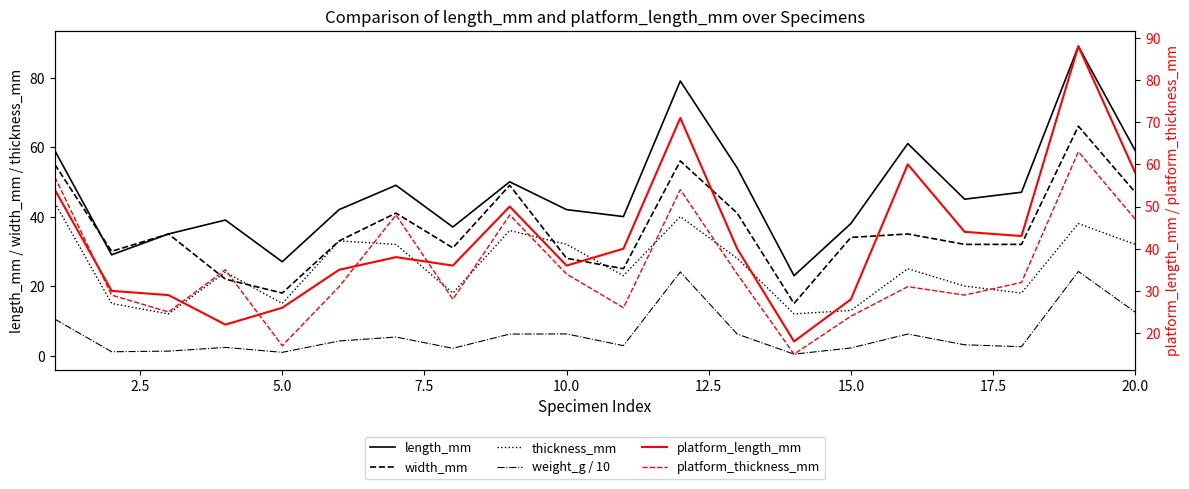

List the series in order of their peak value, lowest first.

weight_g / 10, thickness_mm, platform_thickness_mm, width_mm, platform_length_mm, length_mm